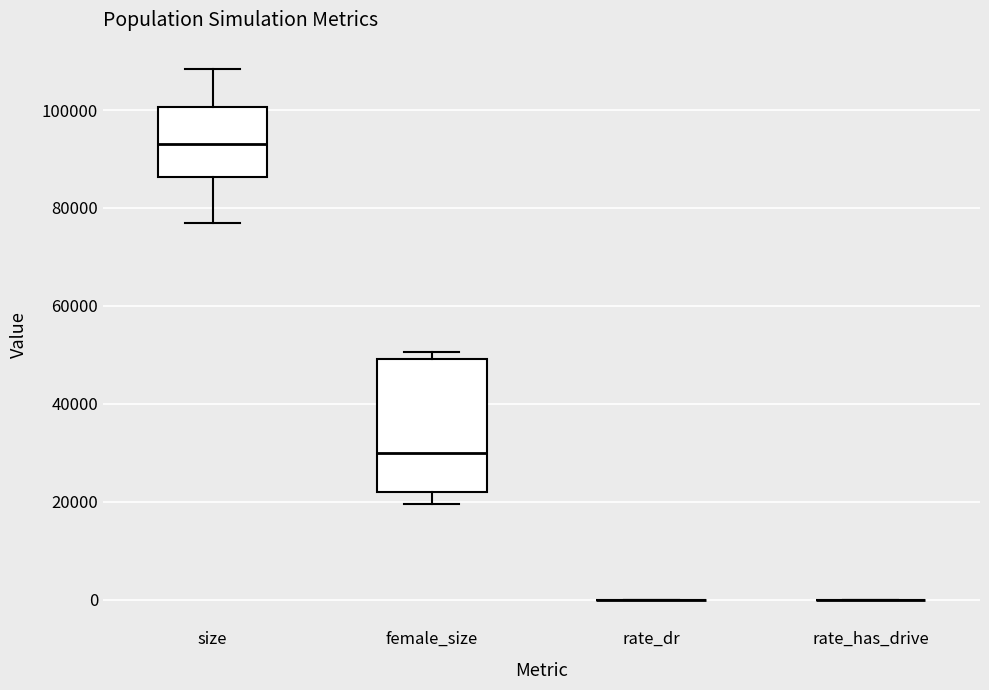

Reading left to right, transcribe this box plot: for each box, give where its median line is, the range the box spans, and where its two whiskers end, as read against the y-axis. The values are not printed on the chart, so give them approximately, as read against the axis.

size: median 94000, box 86000 to 100000, whiskers 76000 to 108000
female_size: median 30000, box 22000 to 50000, whiskers 20000 to 50000 (just above the box's upper edge)
rate_dr: box collapsed to a line at 0, whiskers 0 to 0
rate_has_drive: box collapsed to a line at 0, whiskers 0 to 0